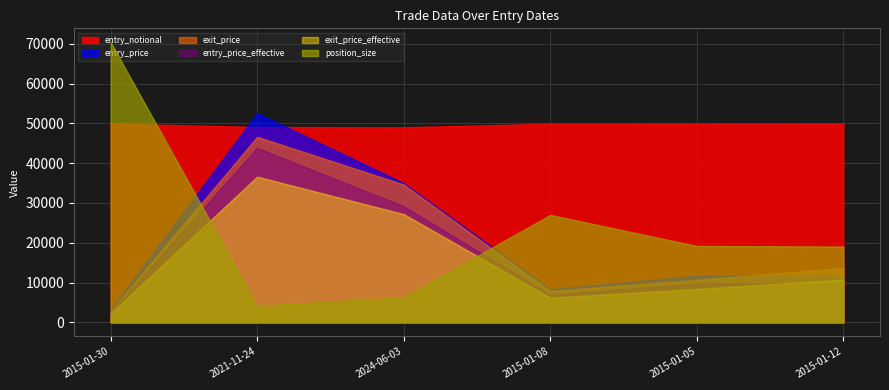

The value of position_size at 2024-06-03 is 2492.3. True or false?

False